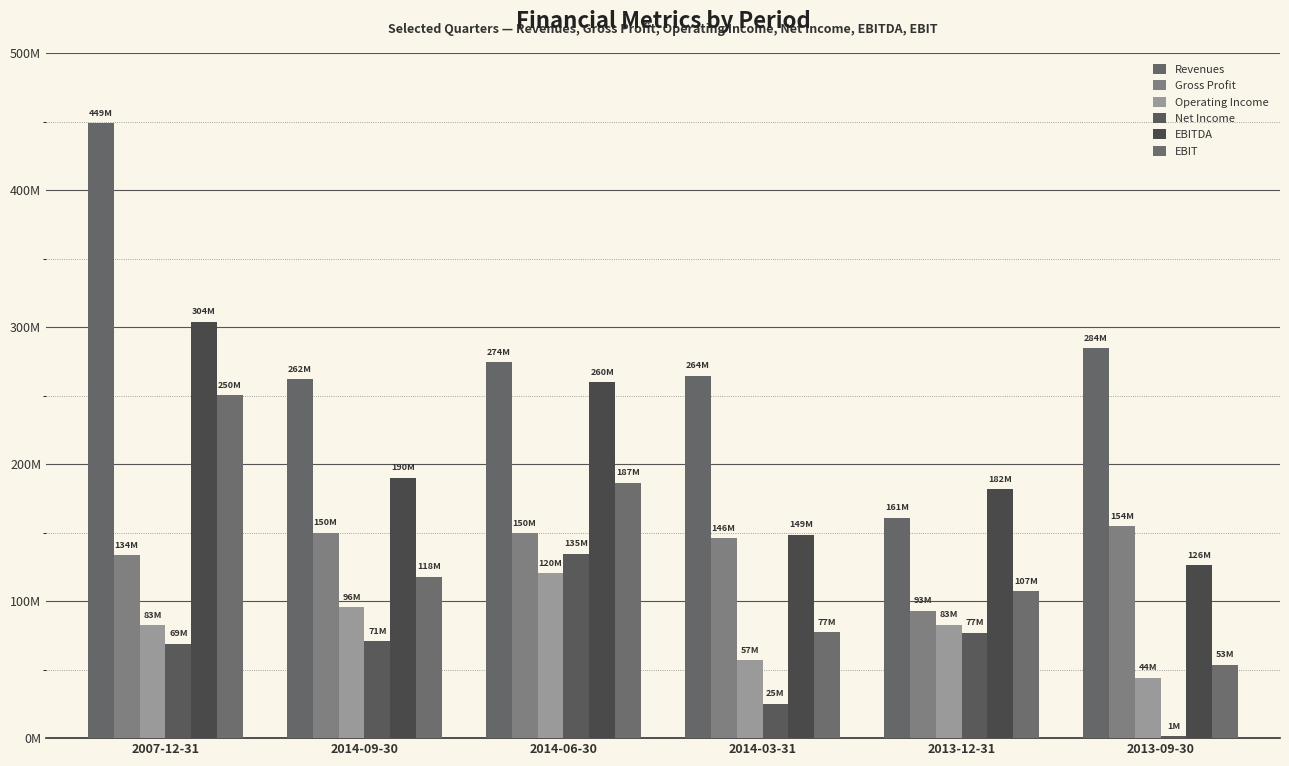

What is the value of the Operating Income bar at the 3rd from the left?

120394000